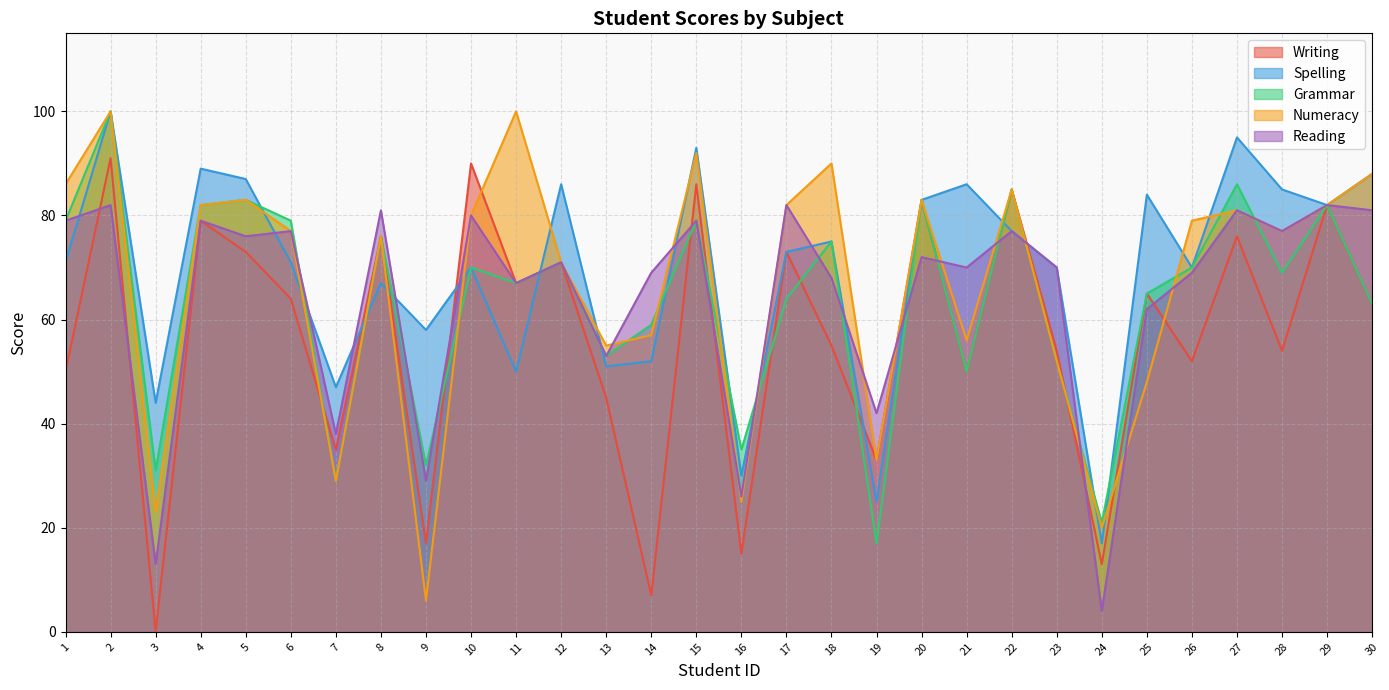

At which label is Reading closest to 43?

19